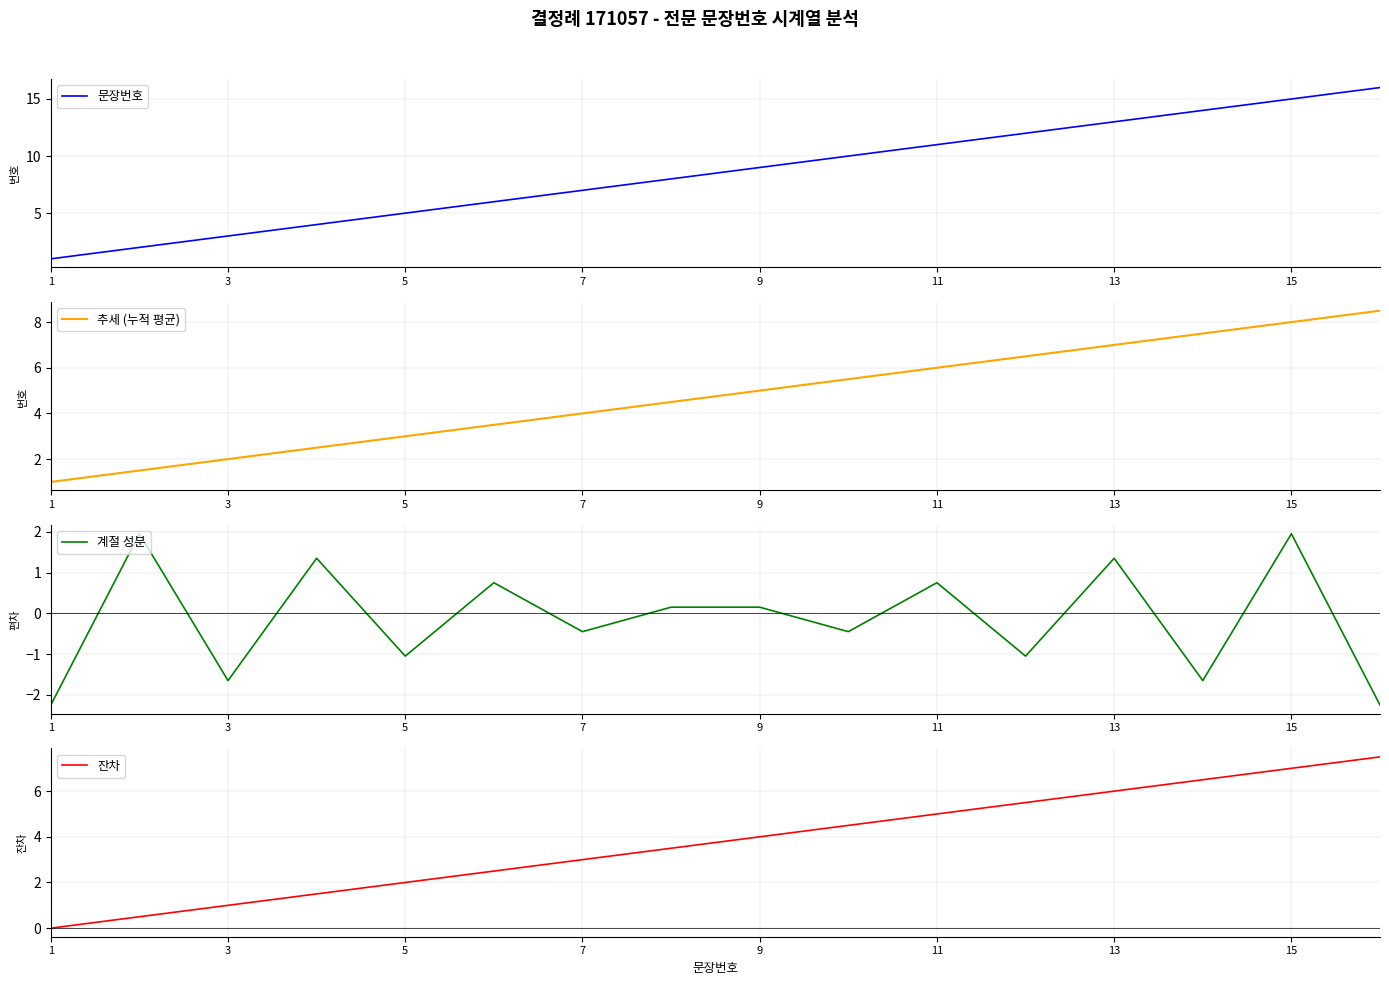

True or false: 추세 (누적 평균) has a value of 2.0 at 3.

True